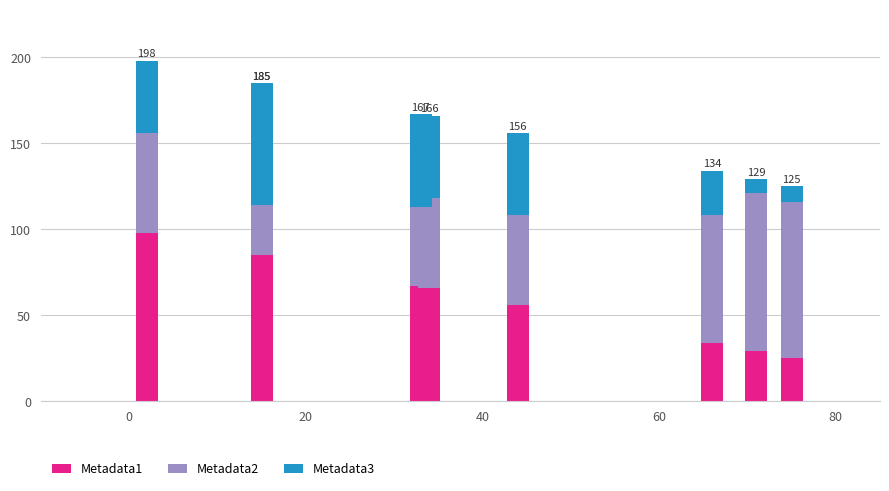

What is the label of the 8th bar from the left?

7